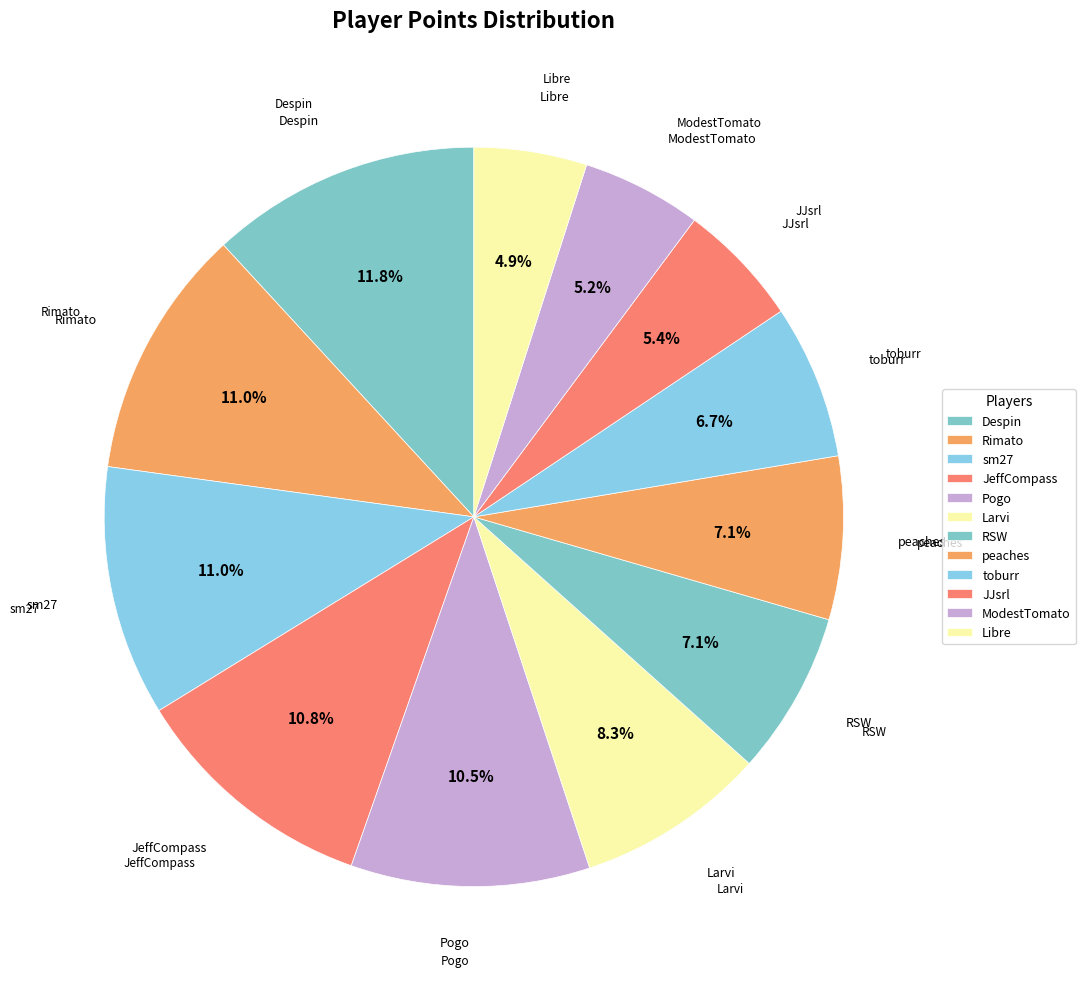

To the nearest percent, what percentage of the pie is Despin?

12%